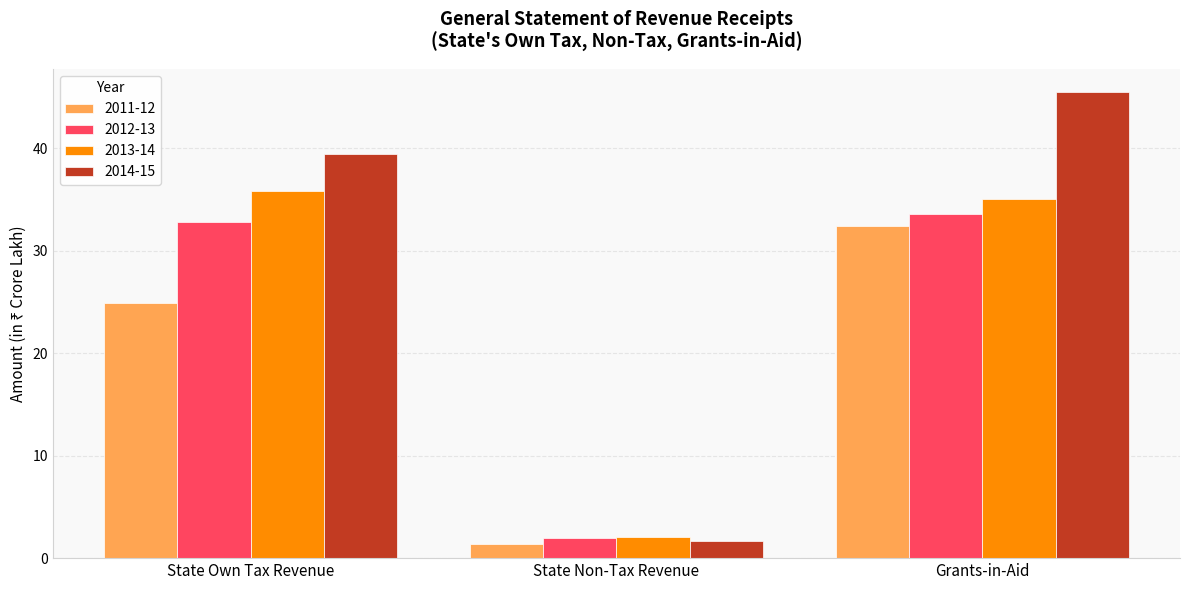

Reading left to right, transcribe all the data shown in this chart.

2011-12: State Own Tax Revenue=24.9	State Non-Tax Revenue=1.3	Grants-in-Aid=32.5
2012-13: State Own Tax Revenue=32.8	State Non-Tax Revenue=1.9	Grants-in-Aid=33.6
2013-14: State Own Tax Revenue=35.8	State Non-Tax Revenue=2.0	Grants-in-Aid=35.0
2014-15: State Own Tax Revenue=39.4	State Non-Tax Revenue=1.6	Grants-in-Aid=45.5